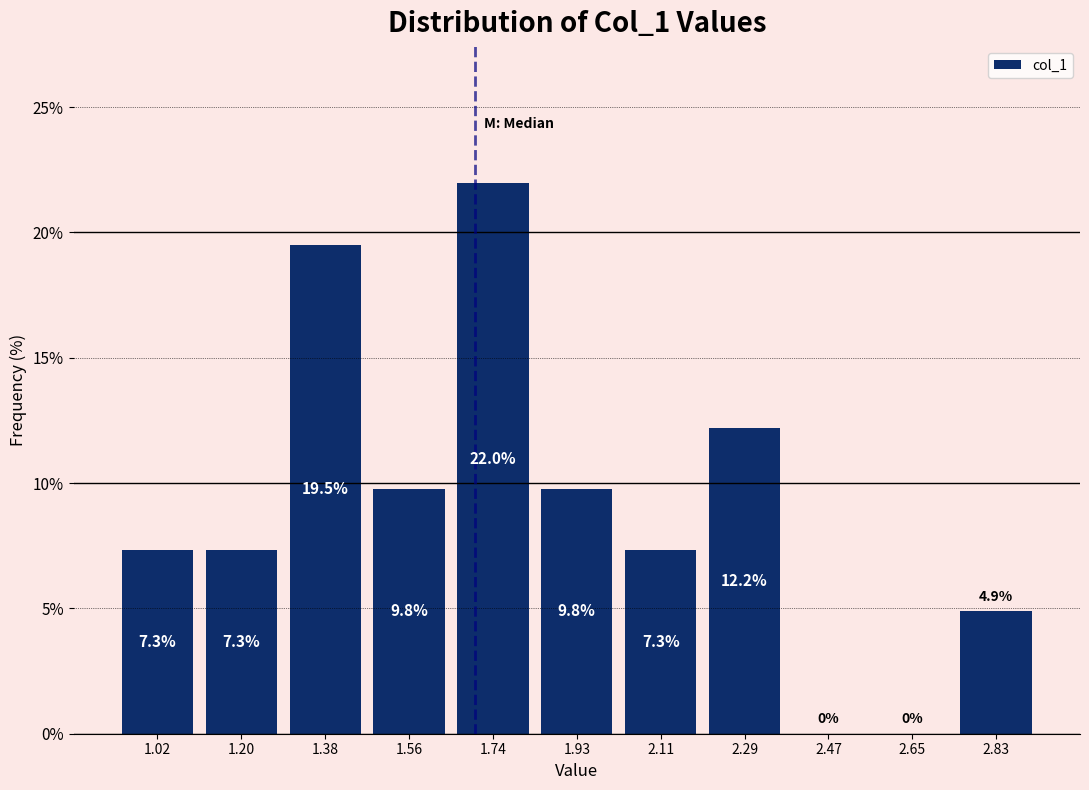

How tall is the bar that spans 1.66 to 1.84 on the x-axis? The bar edges are not printed on the chart, so give them approximately, as read against the axis.

22.0